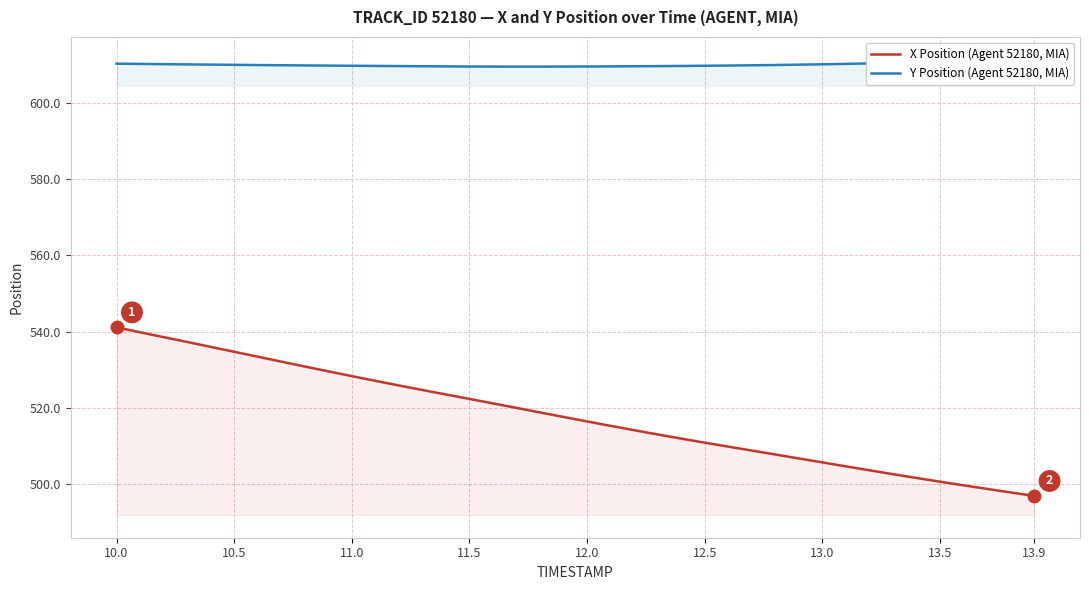

True or false: X Position (Agent 52180, MIA) has a value of 256.4 at 11.0.

False